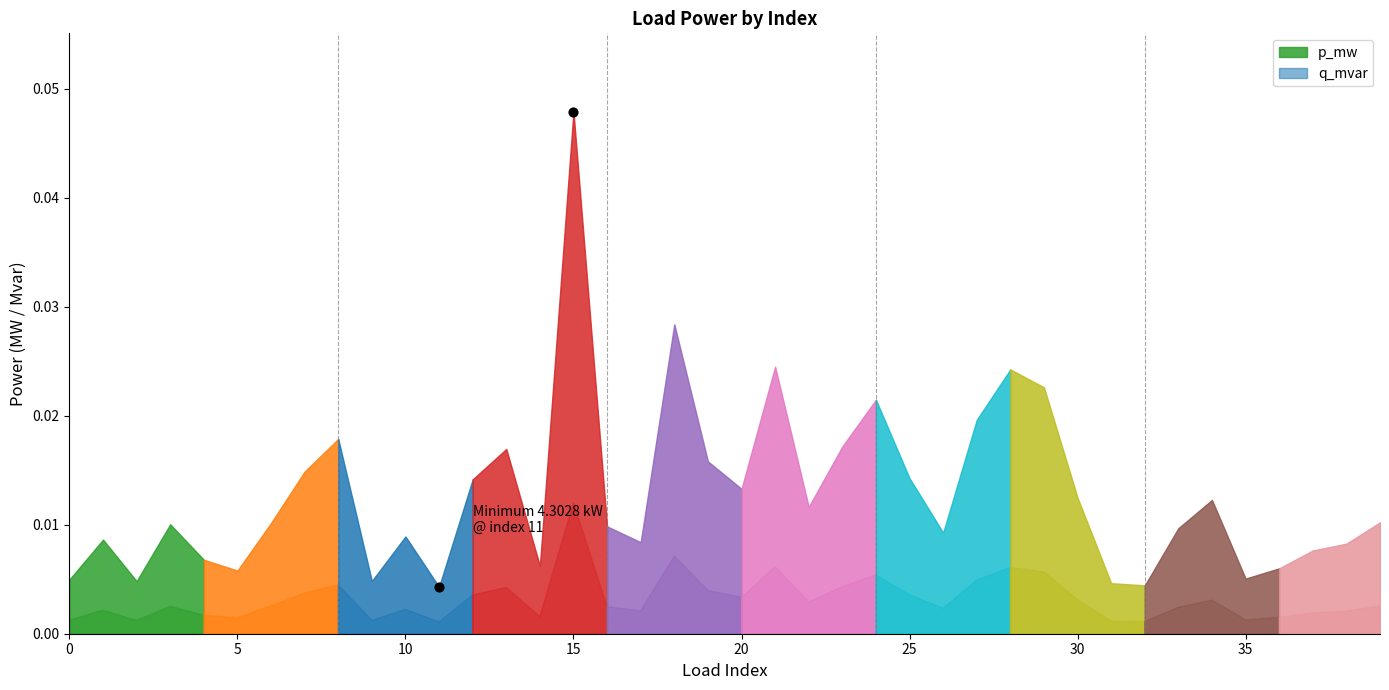

Is the value of p_mw at 10 greater than the value of q_mvar at 35?

Yes